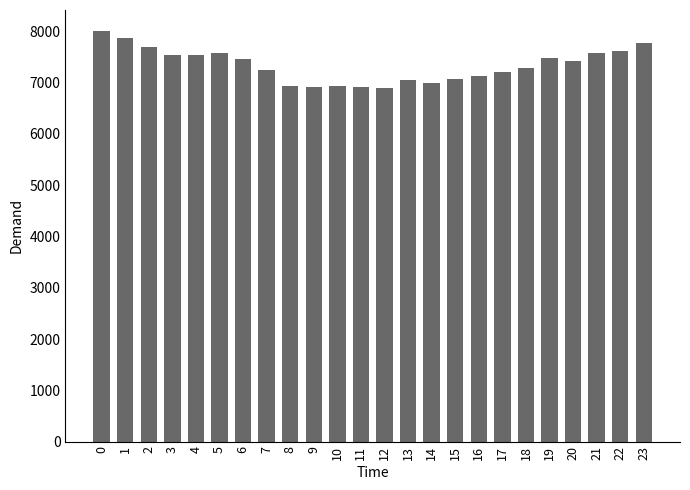

What is the difference between the maximum and minimum values?

1126